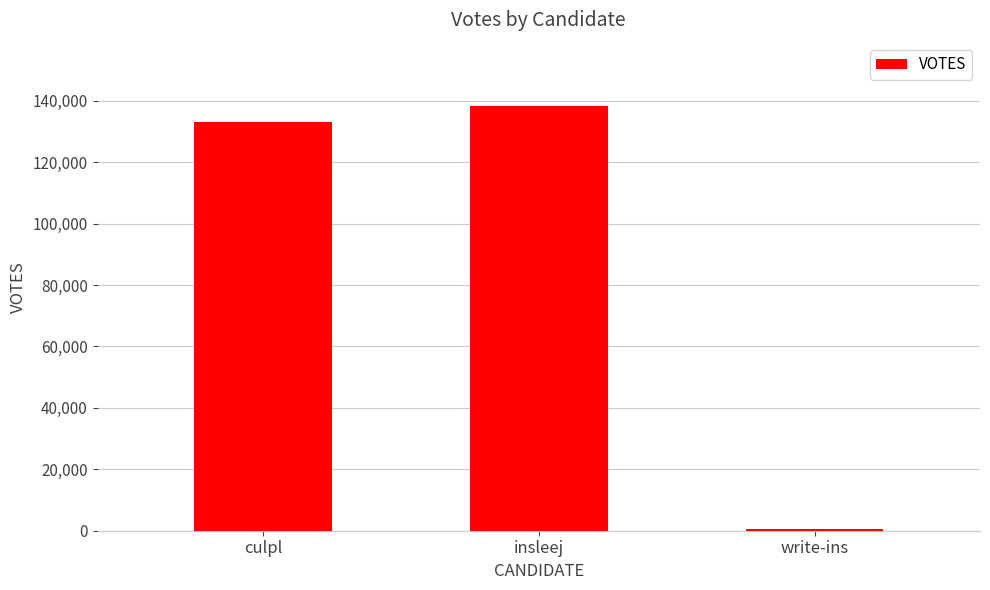

Reading left to right, extract all data points from this chart.

culpl=132984	insleej=138196	write-ins=715